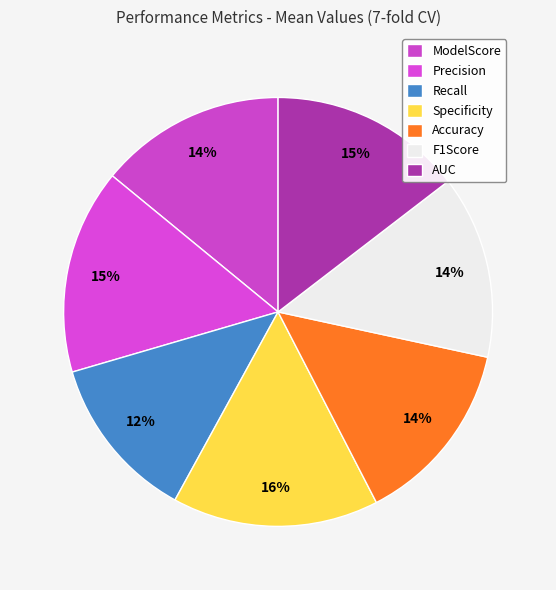

How many slices are in this pie chart?

7